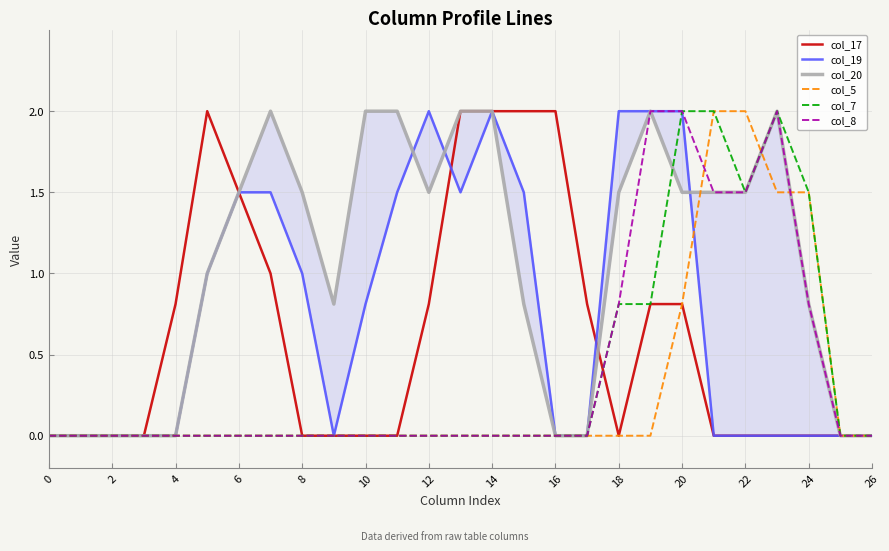

What is the maximum value for col_19?

2.0